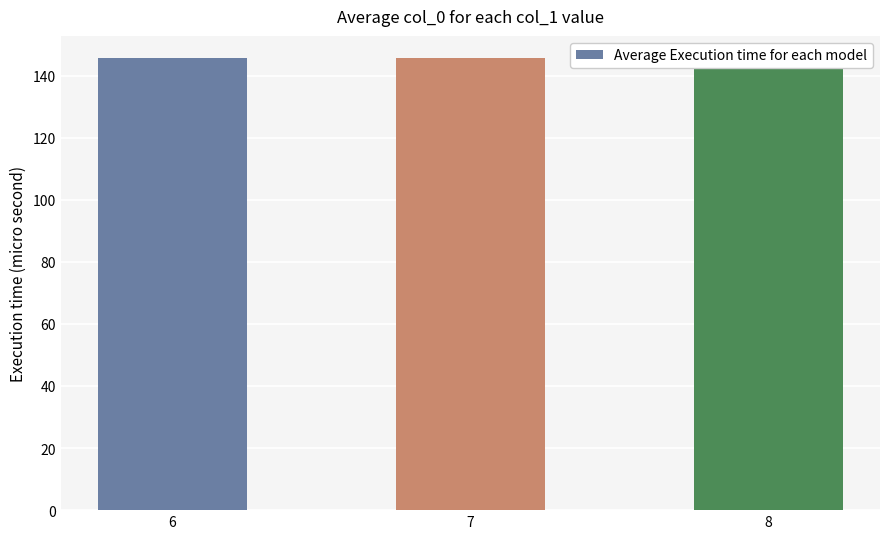

Which has a higher value, 6 or 7?

6